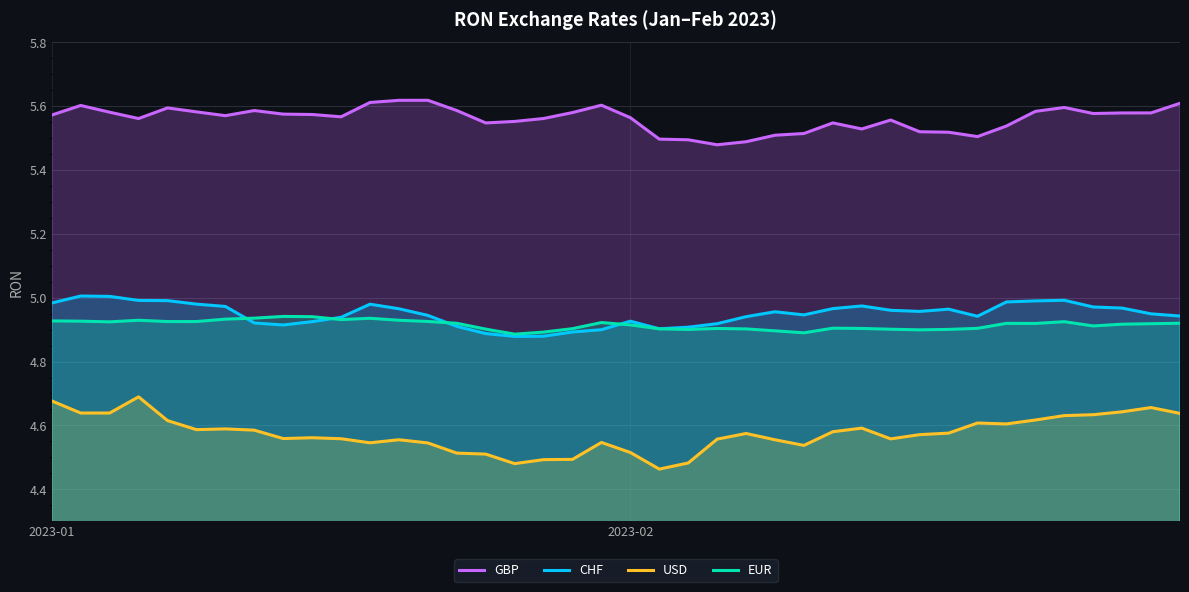

Which series has the widest spread of values?

USD